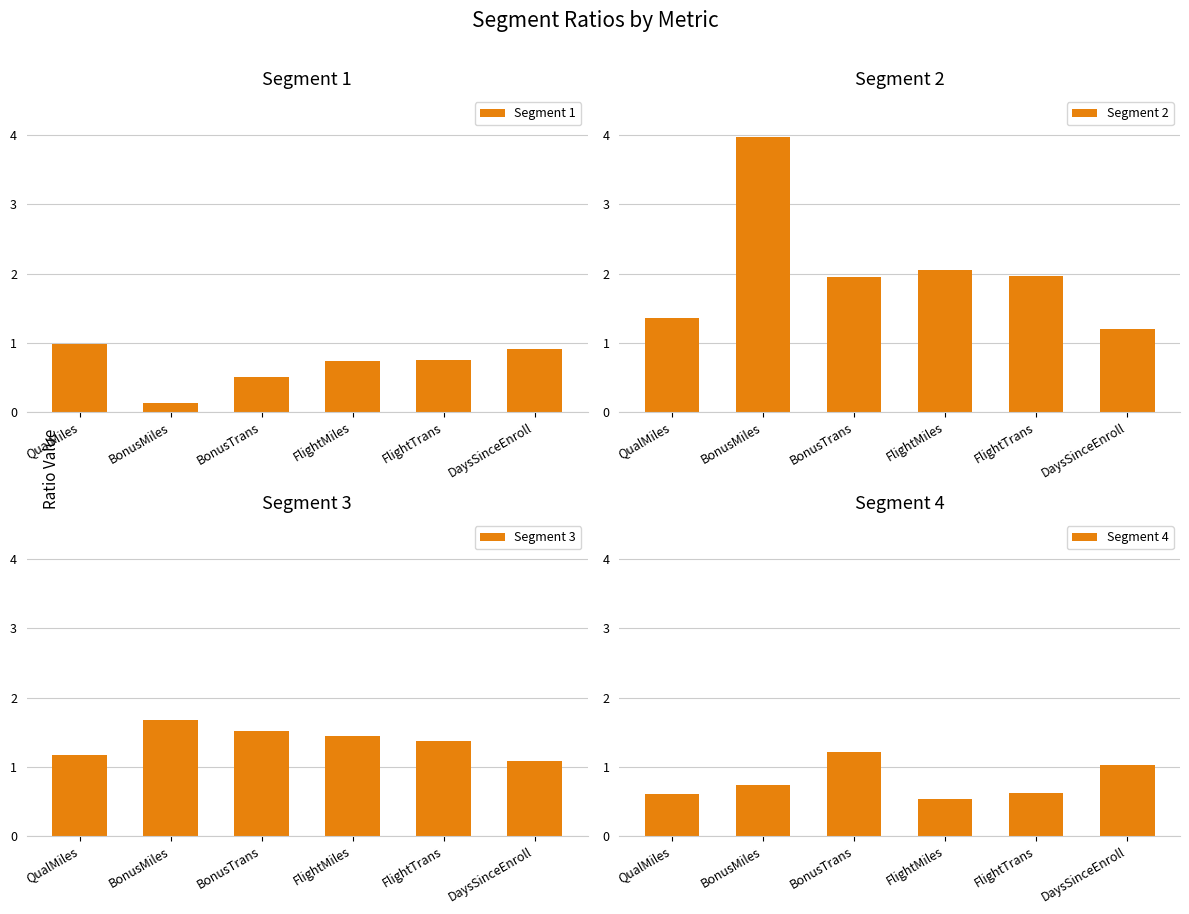

Does the chart contain stacked bars?

No